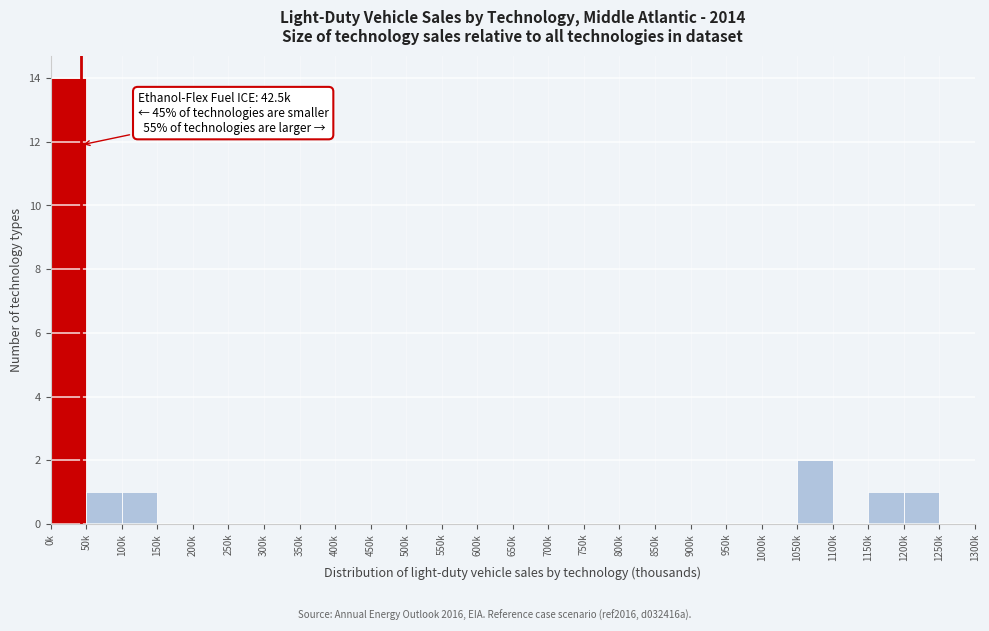

Reading left to right, what are all the values shown in this chart?

0k=14	50k=1	100k=1	150k=0	200k=0	250k=0	300k=0	350k=0	400k=0	450k=0	500k=0	550k=0	600k=0	650k=0	700k=0	750k=0	800k=0	850k=0	900k=0	950k=0	1000k=0	1050k=2	1100k=0	1150k=1	1200k=1